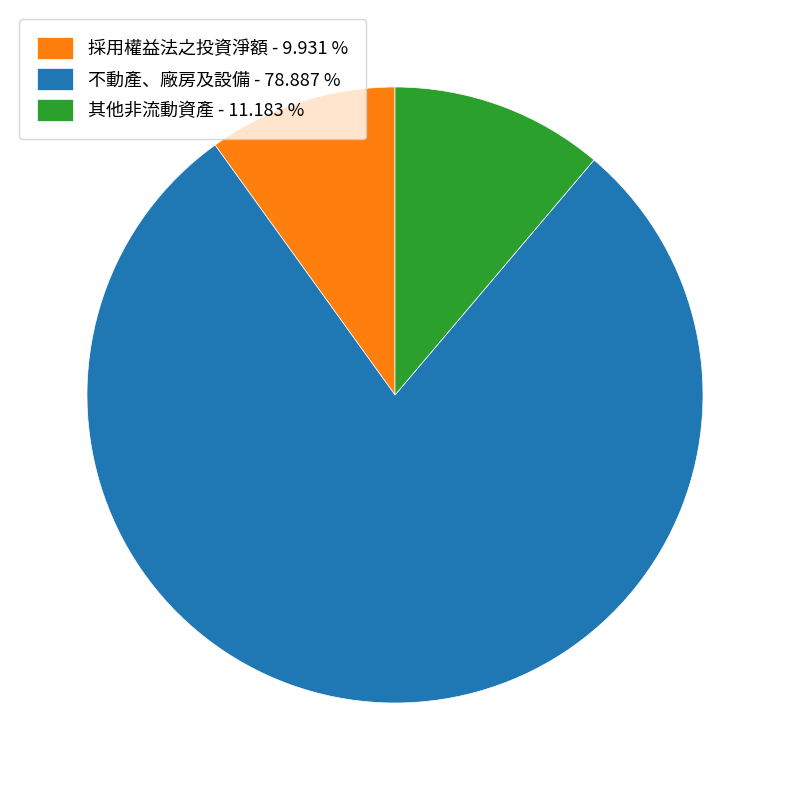

What is the ratio of the value at 不動產、廠房及設備 to the value at 採用權益法之投資淨額?

7.9